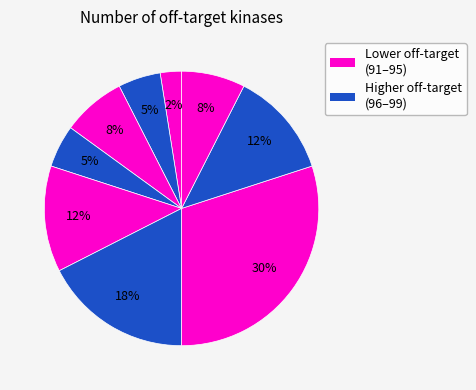

Count the number of slices in the pie.

9